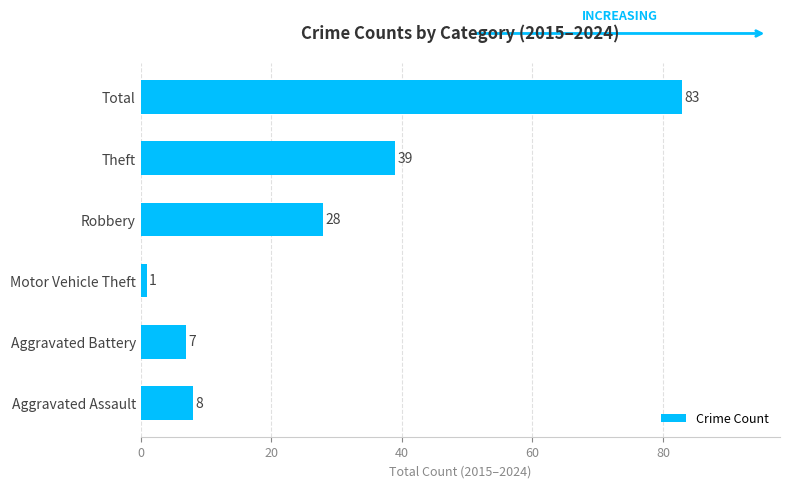

Reading bottom to top, list all the values displayed in this chart.

Aggravated Assault=8	Aggravated Battery=7	Motor Vehicle Theft=1	Robbery=28	Theft=39	Total=83